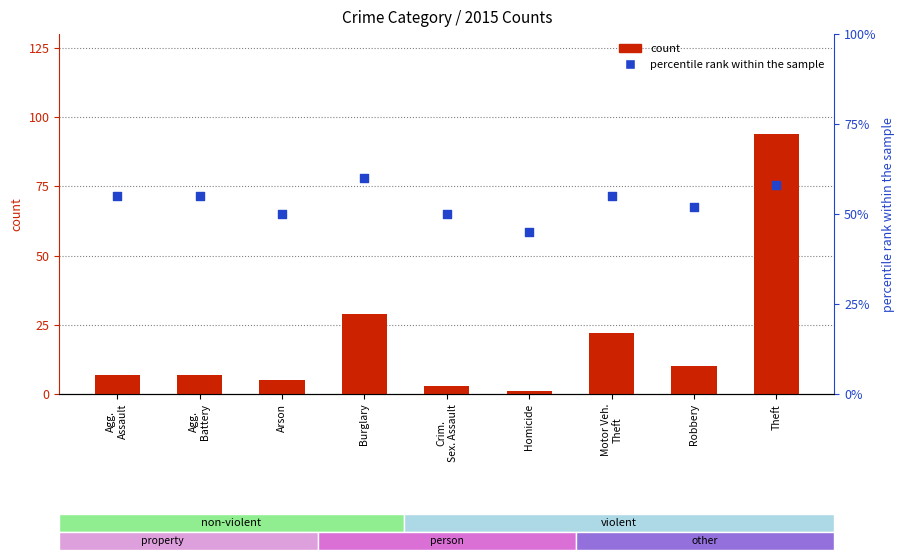

Which series reaches the maximum Y coordinate?

count